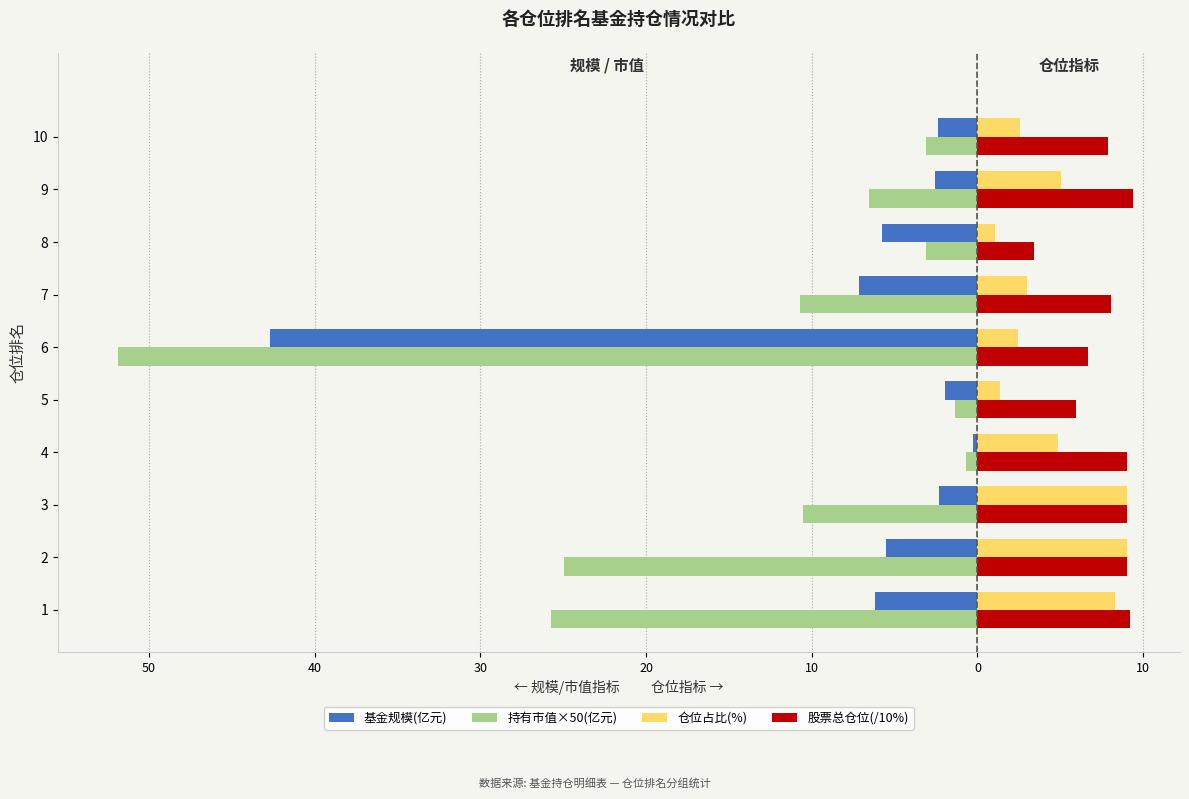

What are all the series names shown in the legend?

基金规模(亿元), 持有市值×50(亿元), 仓位占比(%), 股票总仓位(/10%)